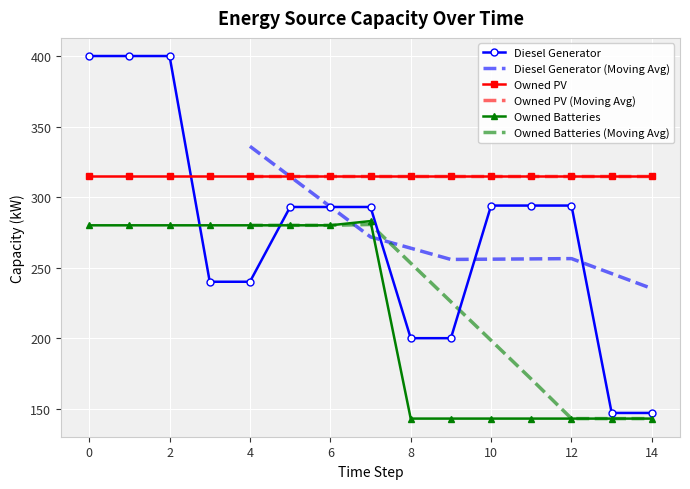

Which has a higher value, 6 or 4?

6